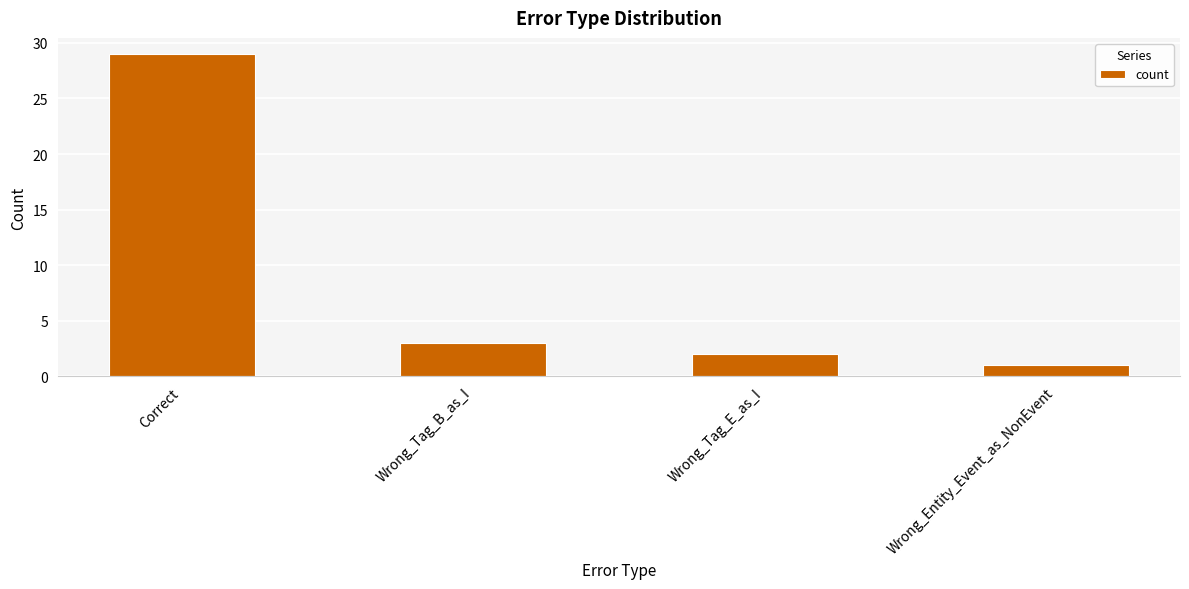

How many bars are there in total?

4